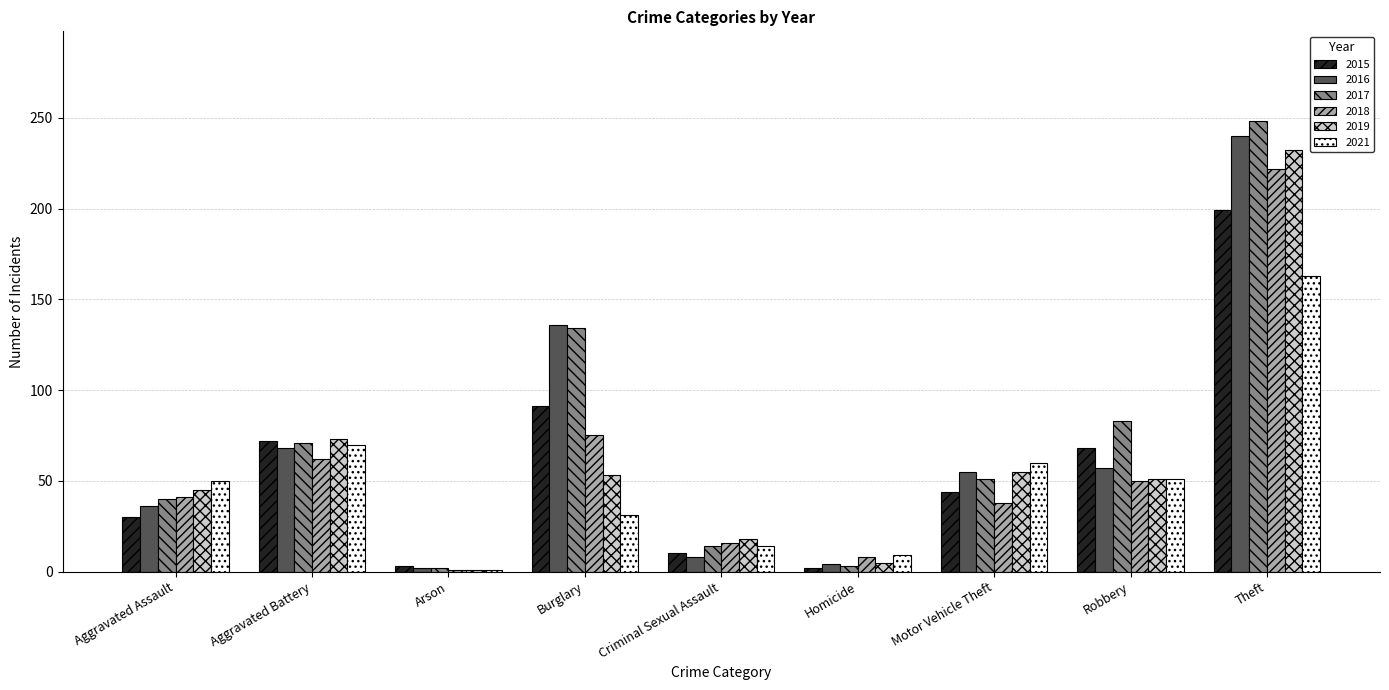

At which category is the sum across all series the highest?

Theft